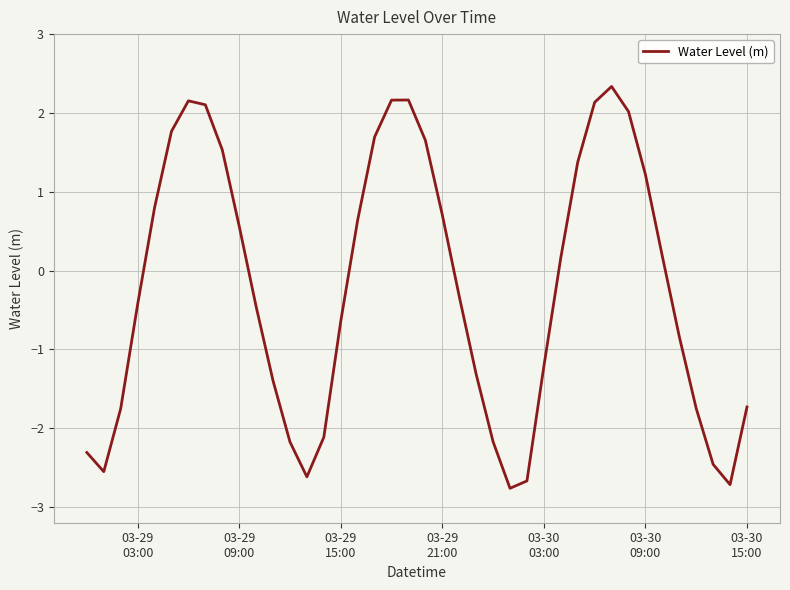

What is the difference between the maximum and minimum values?

5.1